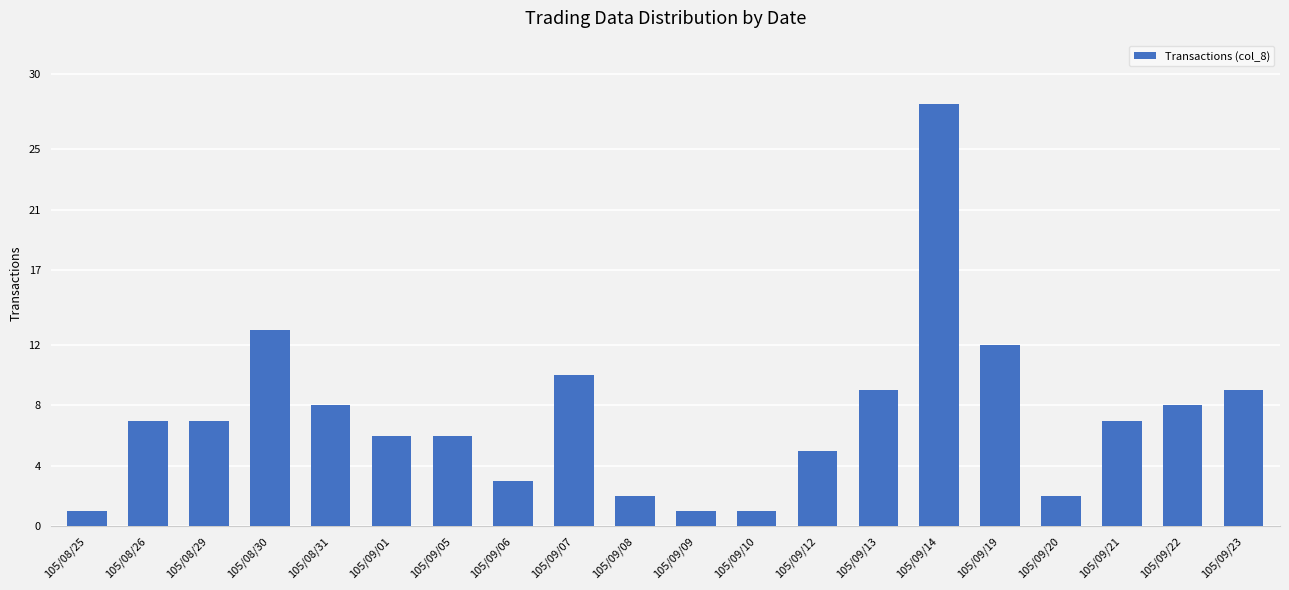

What is the minimum value shown in the chart?

1